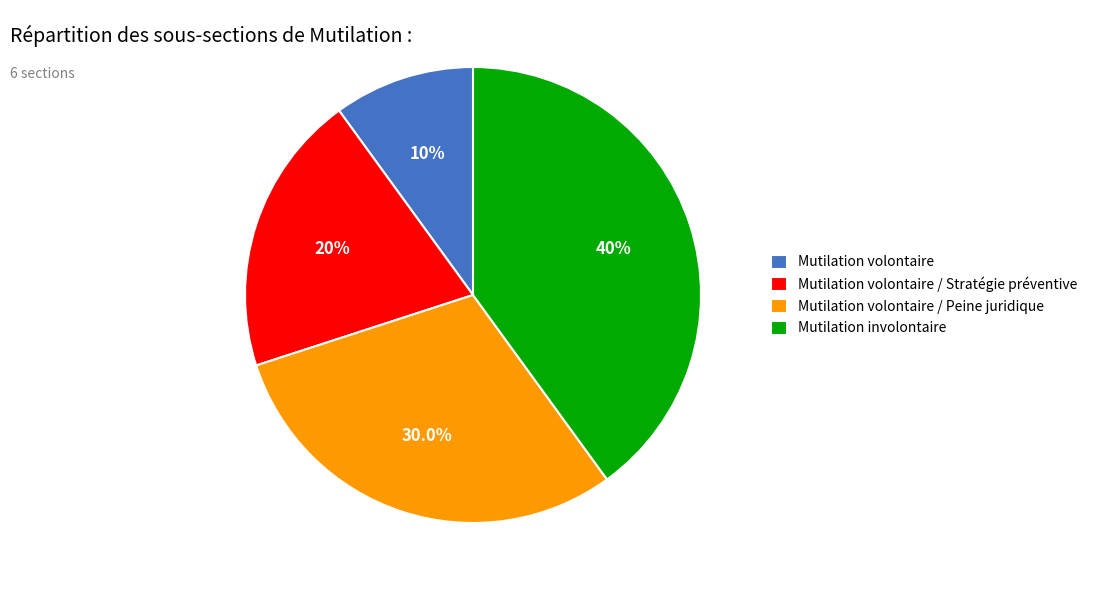

Combined, what portion of the pie is Mutilation volontaire and Mutilation volontaire / Stratégie préventive?

30.0%